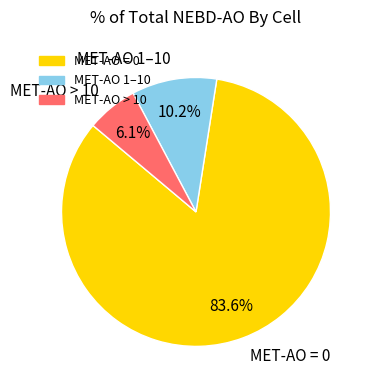

Which slice represents more than half of the pie?

MET-AO = 0